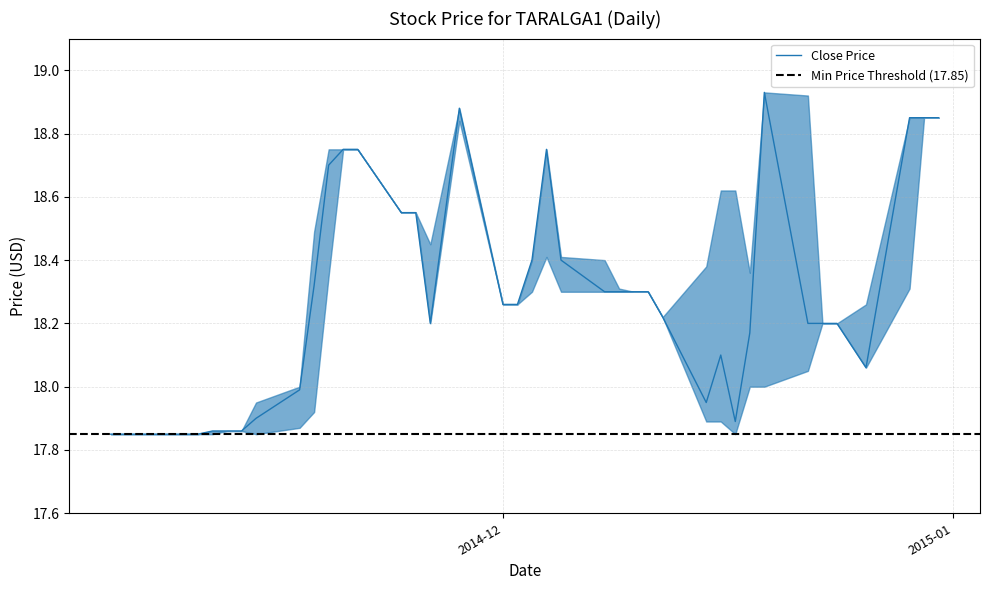

Does the chart display data point markers on the line(s)?

No